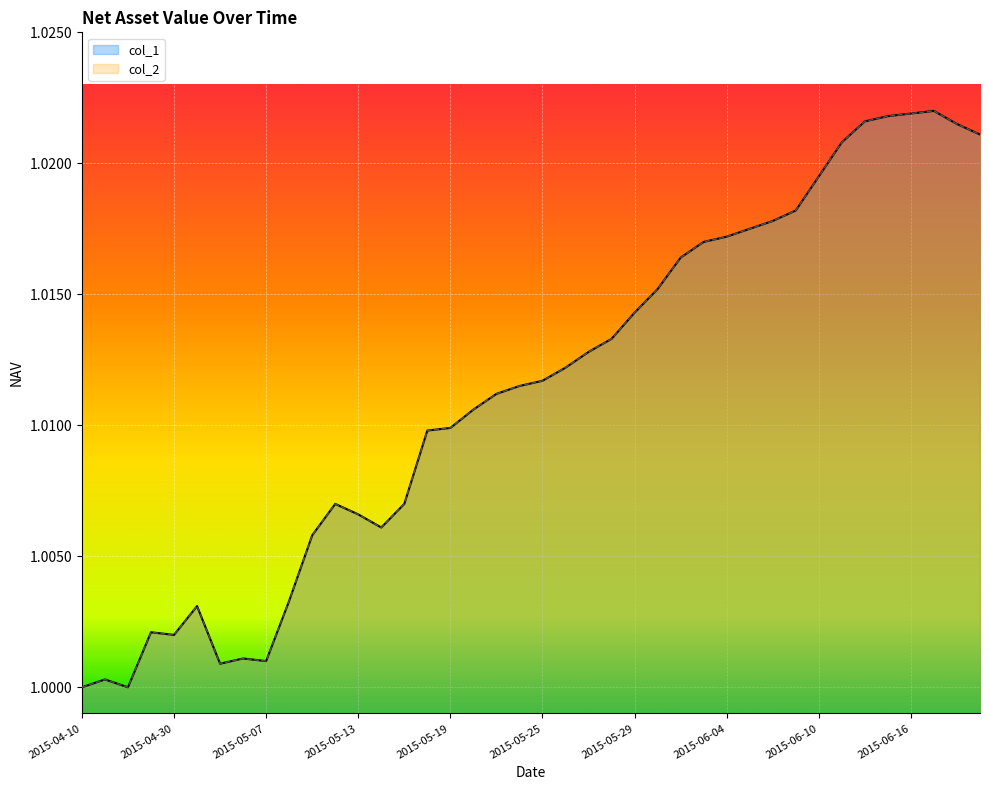

True or false: col_2 has a value of 1.0 at 2015-05-06.

True